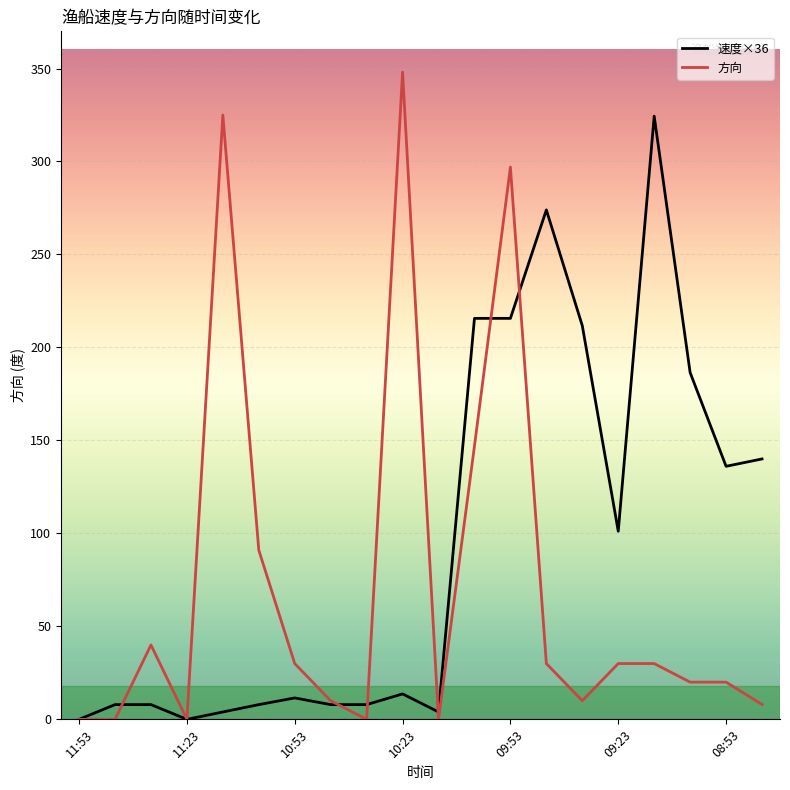

What is the difference between the maximum and minimum values in the 方向 series?

348.0